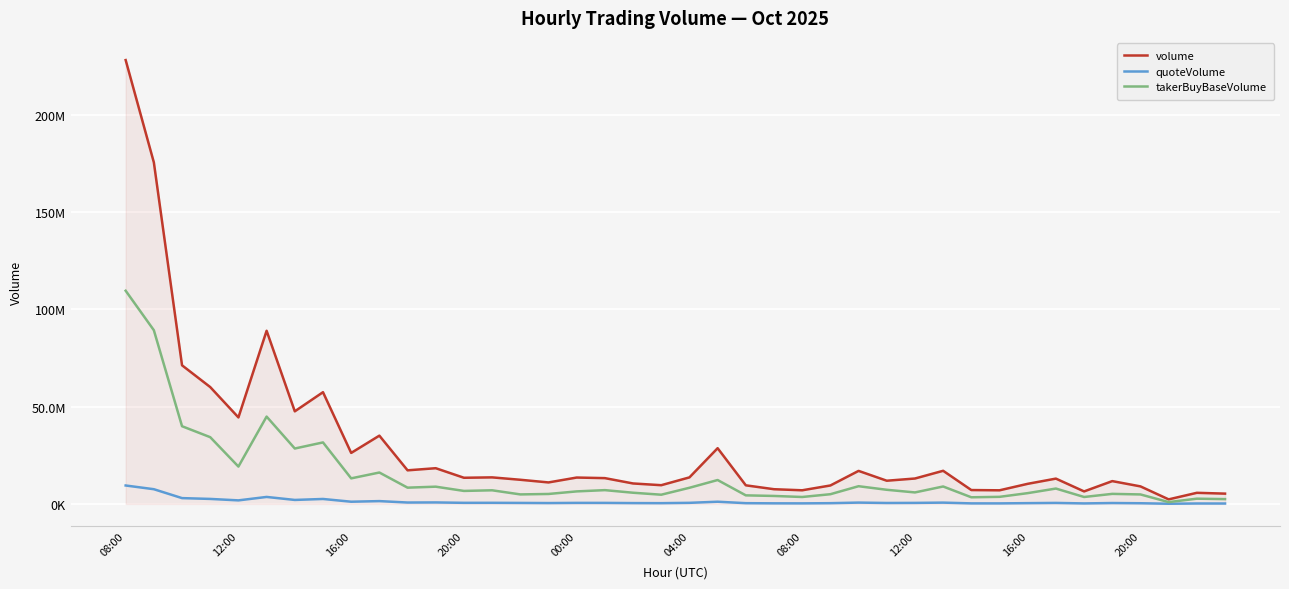

What are all the series names shown in the legend?

volume, quoteVolume, takerBuyBaseVolume